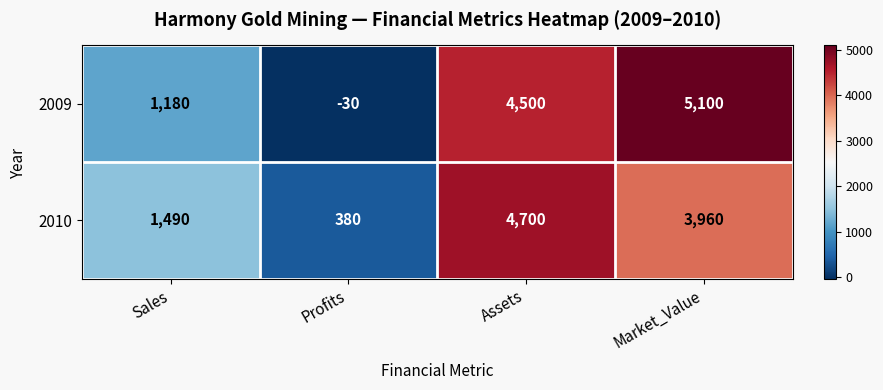

At which label is 2010 closest to 2540?

Sales